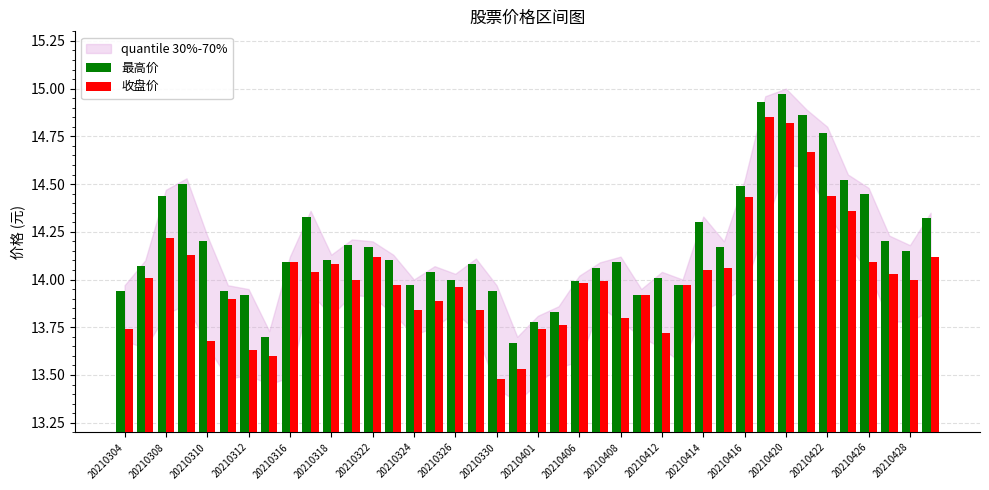

What is the difference between the maximum and minimum values in the 收盘价 series?

1.4